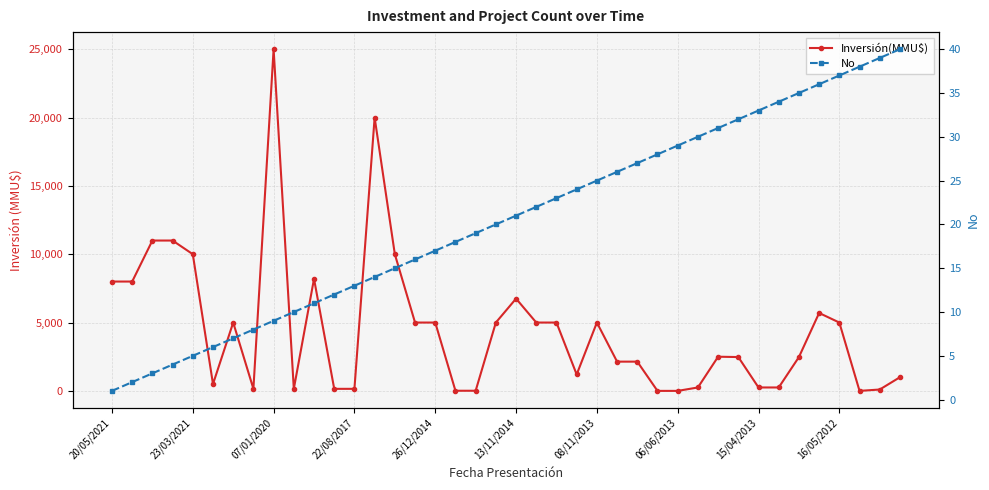

Rank the series by their average value, from lowest to highest.

No, Inversión(MMU$)